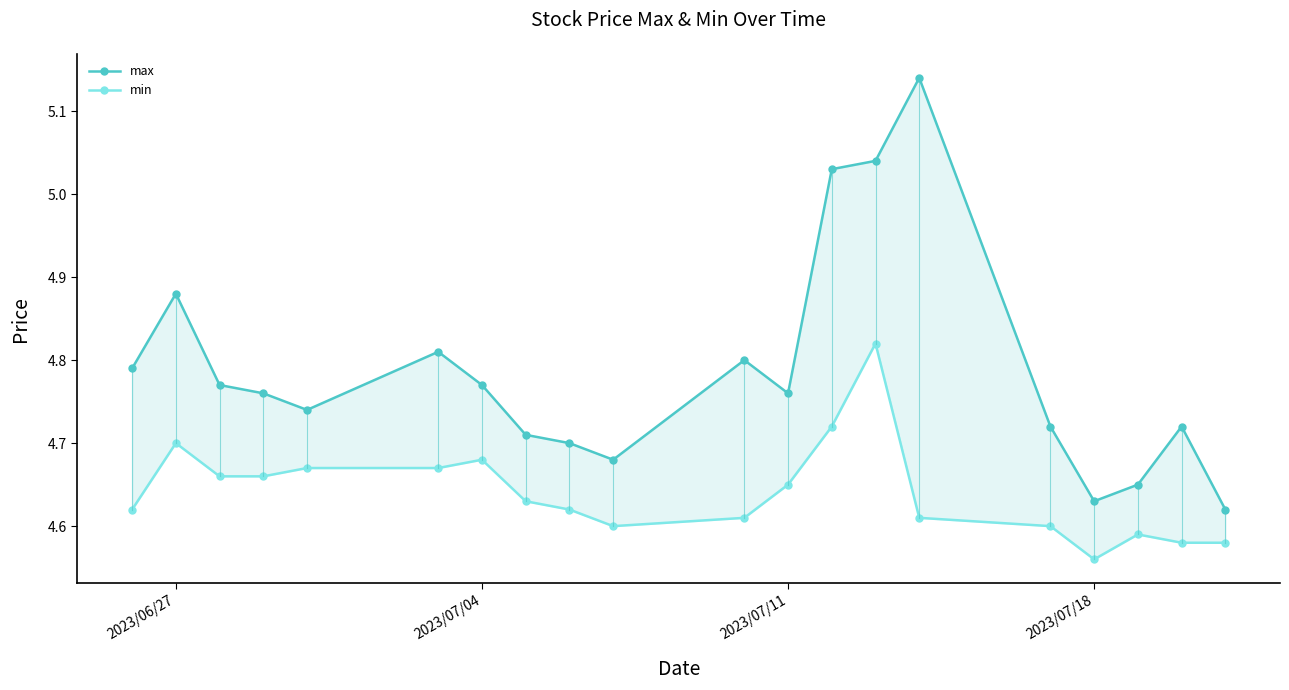

True or false: max and min intersect in this chart.

False